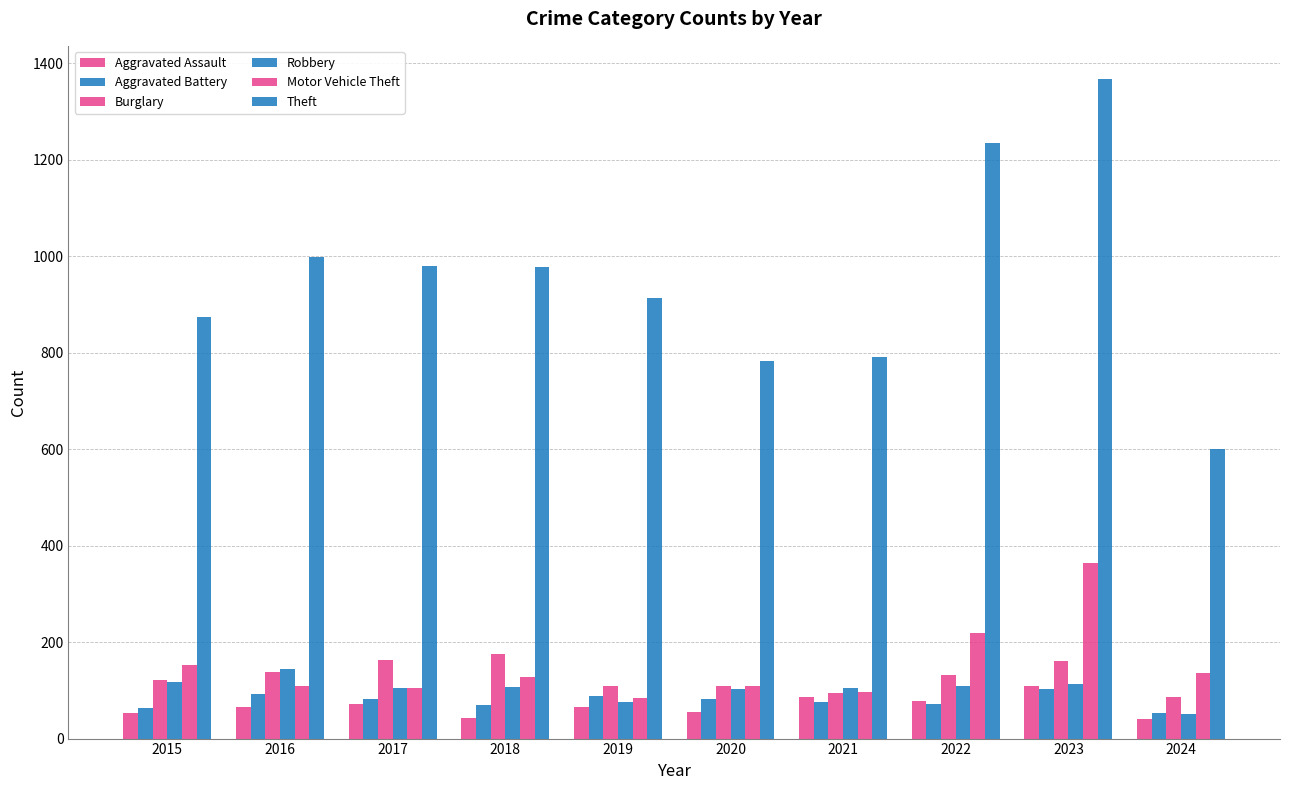

How many series are shown in this chart?

6